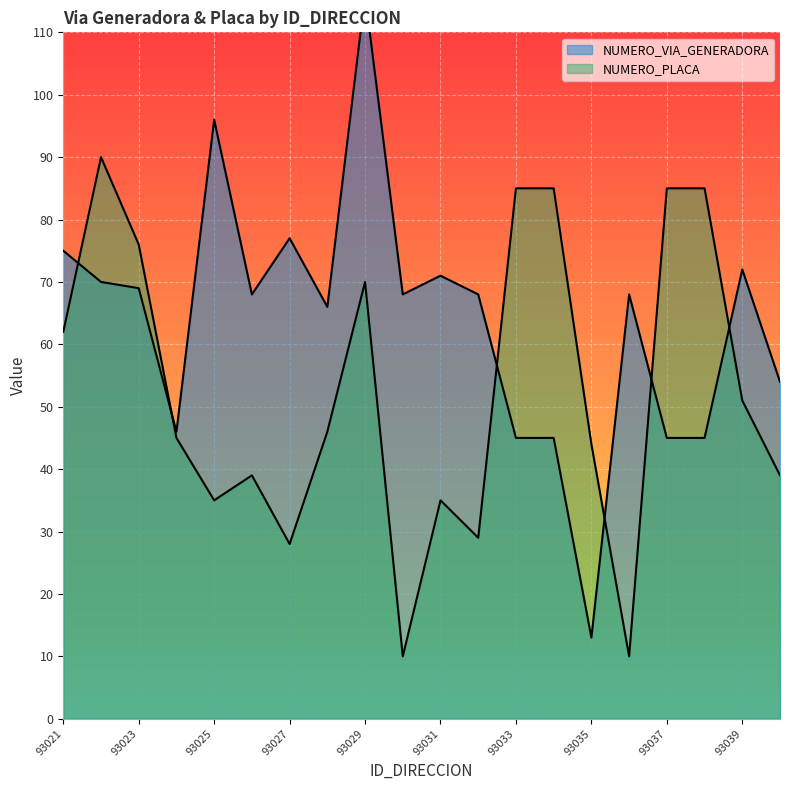

Which category has the highest value across all series?

93029